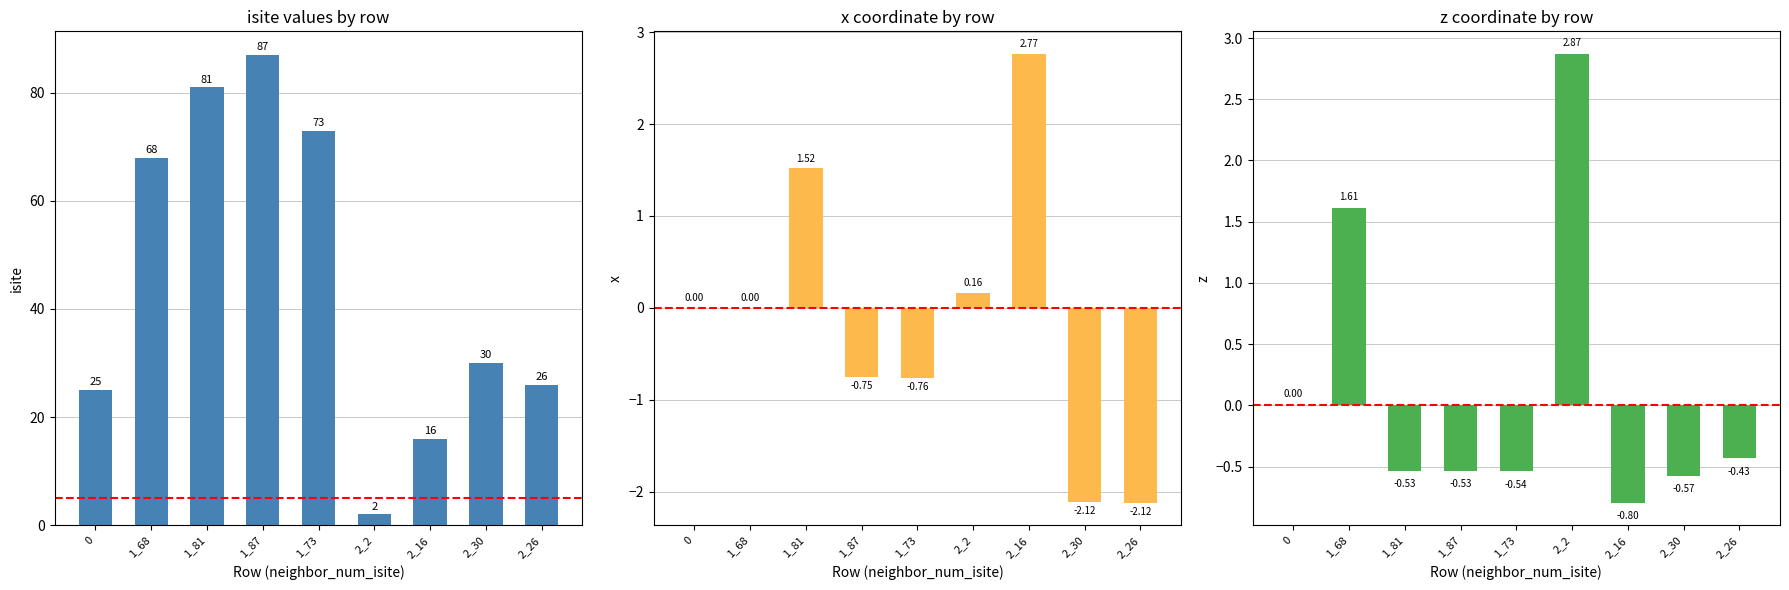

What is the average value of the z series?

0.1